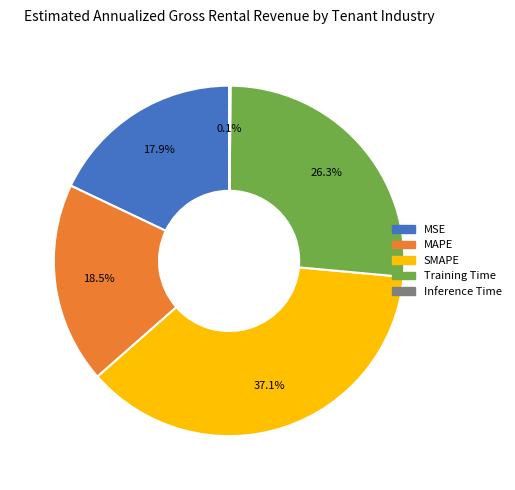

Which slice is the largest?

SMAPE